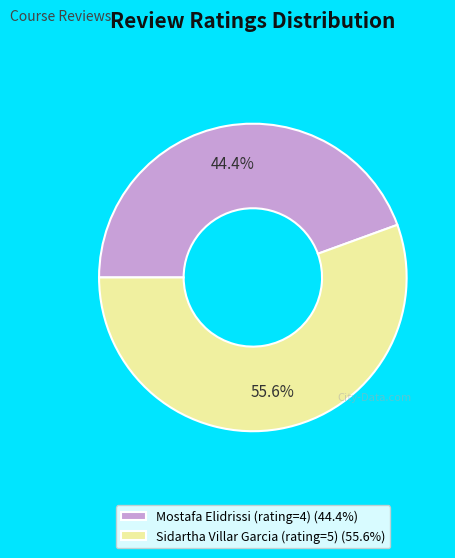

Rank the categories by value from highest to lowest.

Sidartha Villar Garcia (rating=5), Mostafa Elidrissi (rating=4)